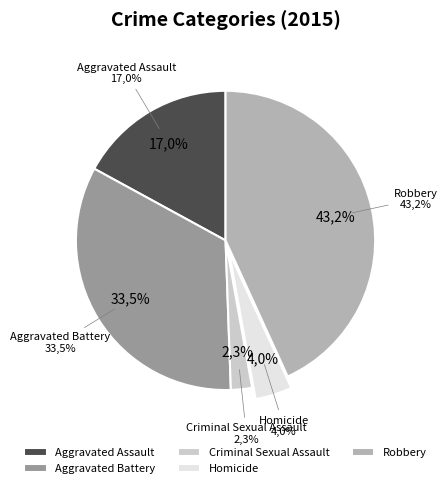

What percentage do Aggravated Battery and Criminal Sexual Assault together represent?

35.8%